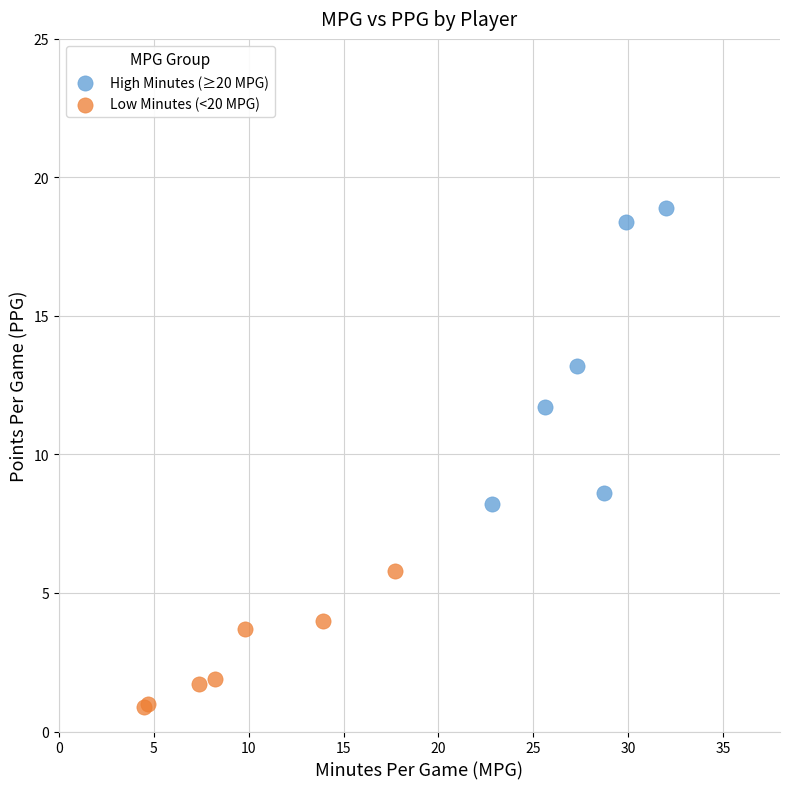

Which series reaches the maximum Y coordinate?

High Minutes (≥20 MPG)